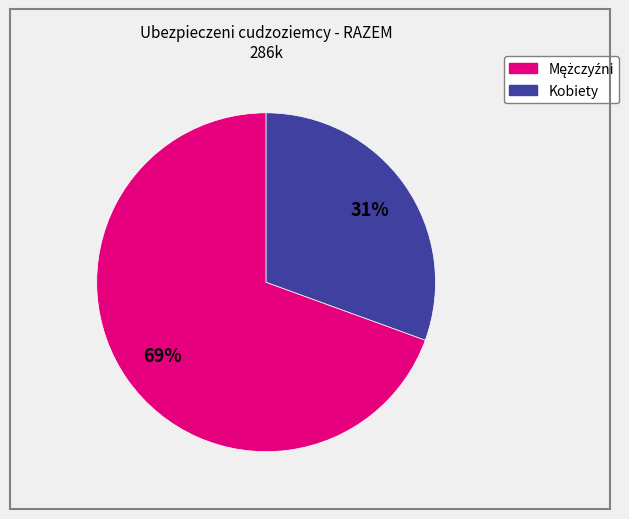

True or false: Kobiety accounts for 31% of the total.

True